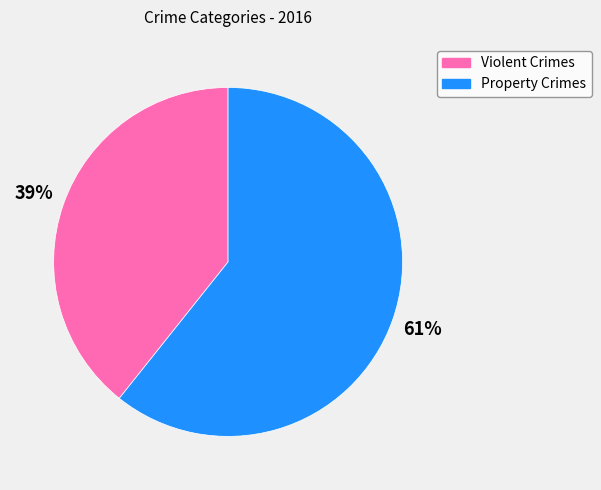

Is there any slice that represents more than half of the pie?

Yes